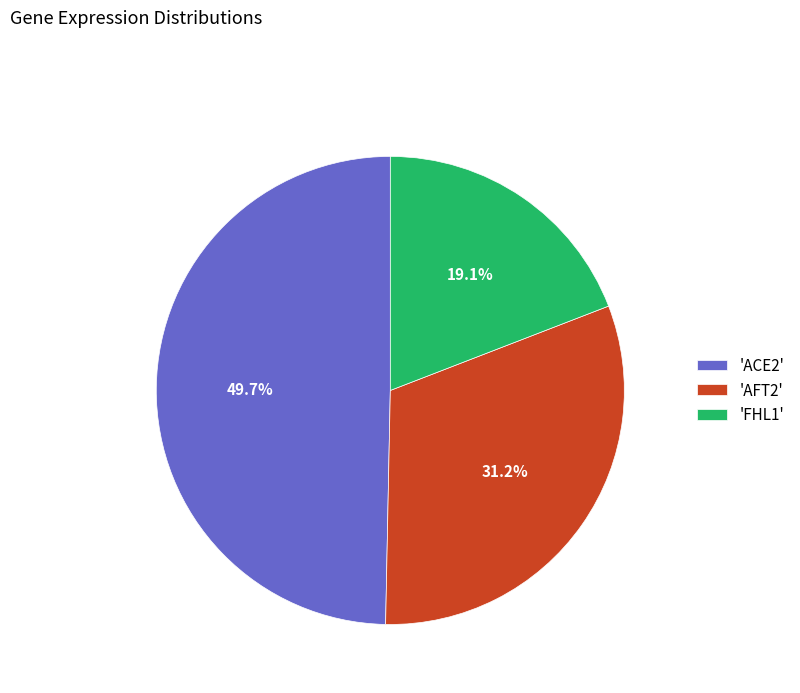

Rank the categories by value from highest to lowest.

'ACE2', 'AFT2', 'FHL1'